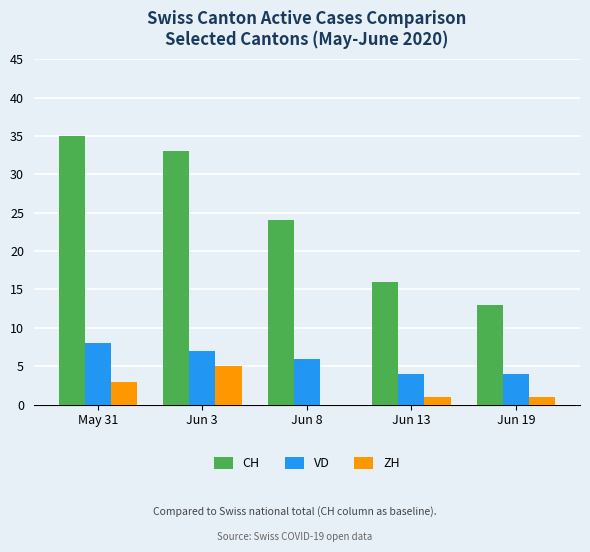

Which series changed the most between Jun 13 and Jun 19?

CH